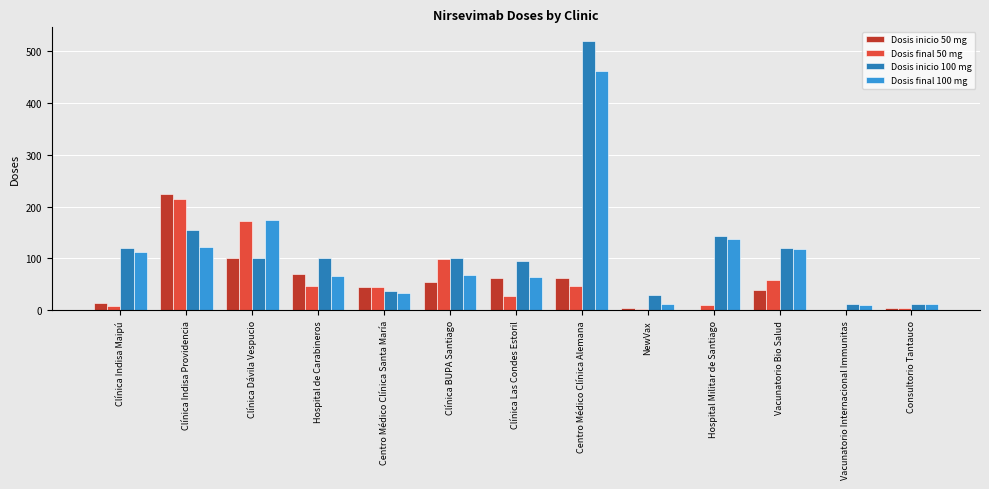

True or false: Dosis final 50 mg has a value of 215 at Clínica Indisa Providencia.

True